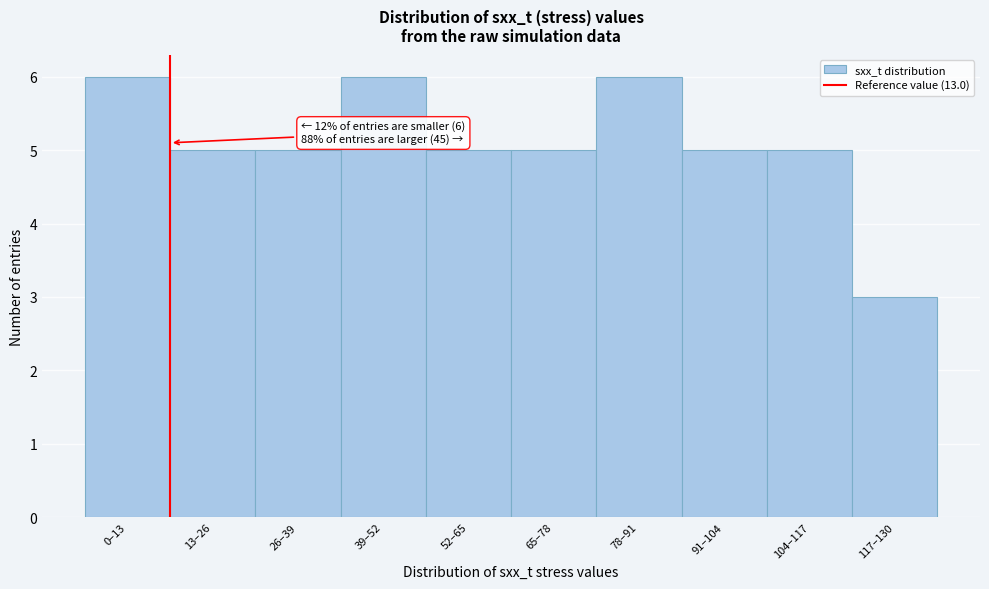

Reading left to right, what are all the values shown in this chart?

6	5	5	6	5	5	6	5	5	3